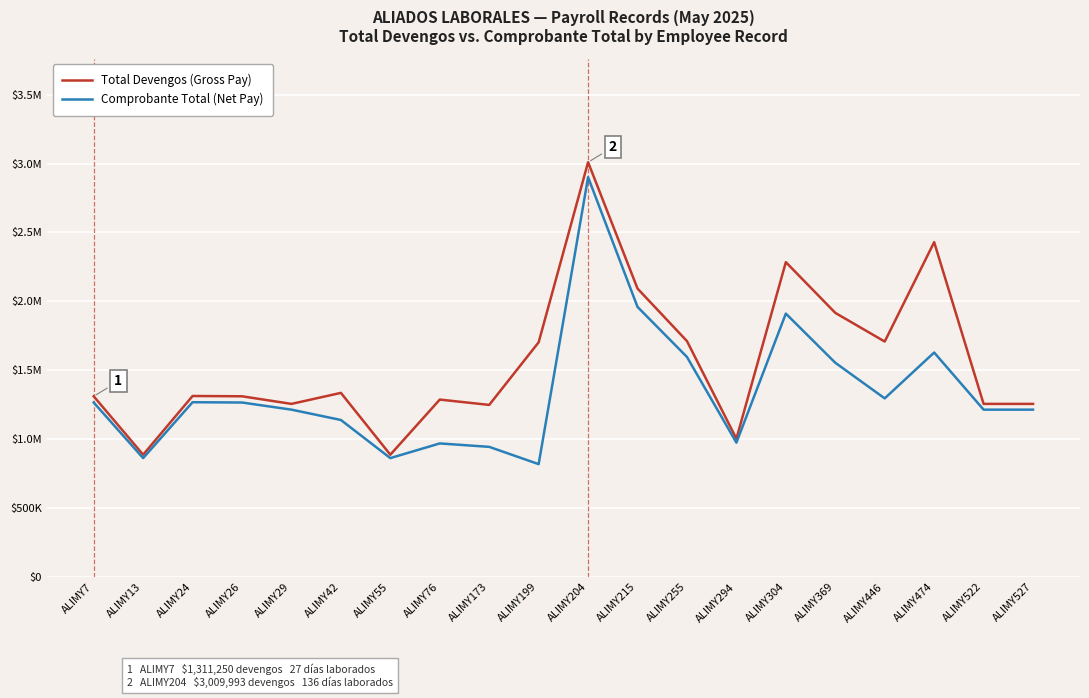

Does the chart display data point markers on the line(s)?

No